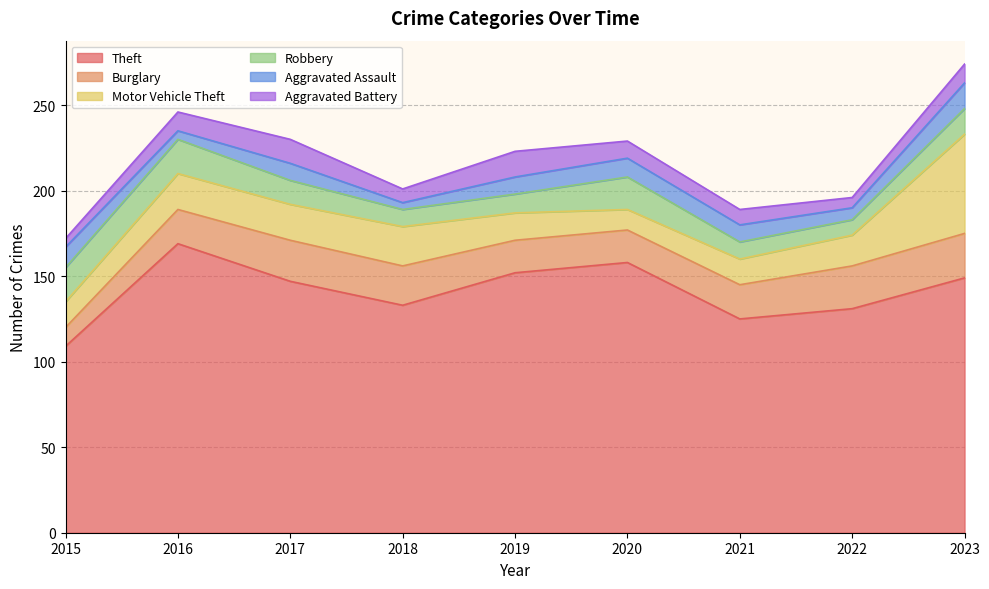

At which category does Theft reach its first local peak?

2016